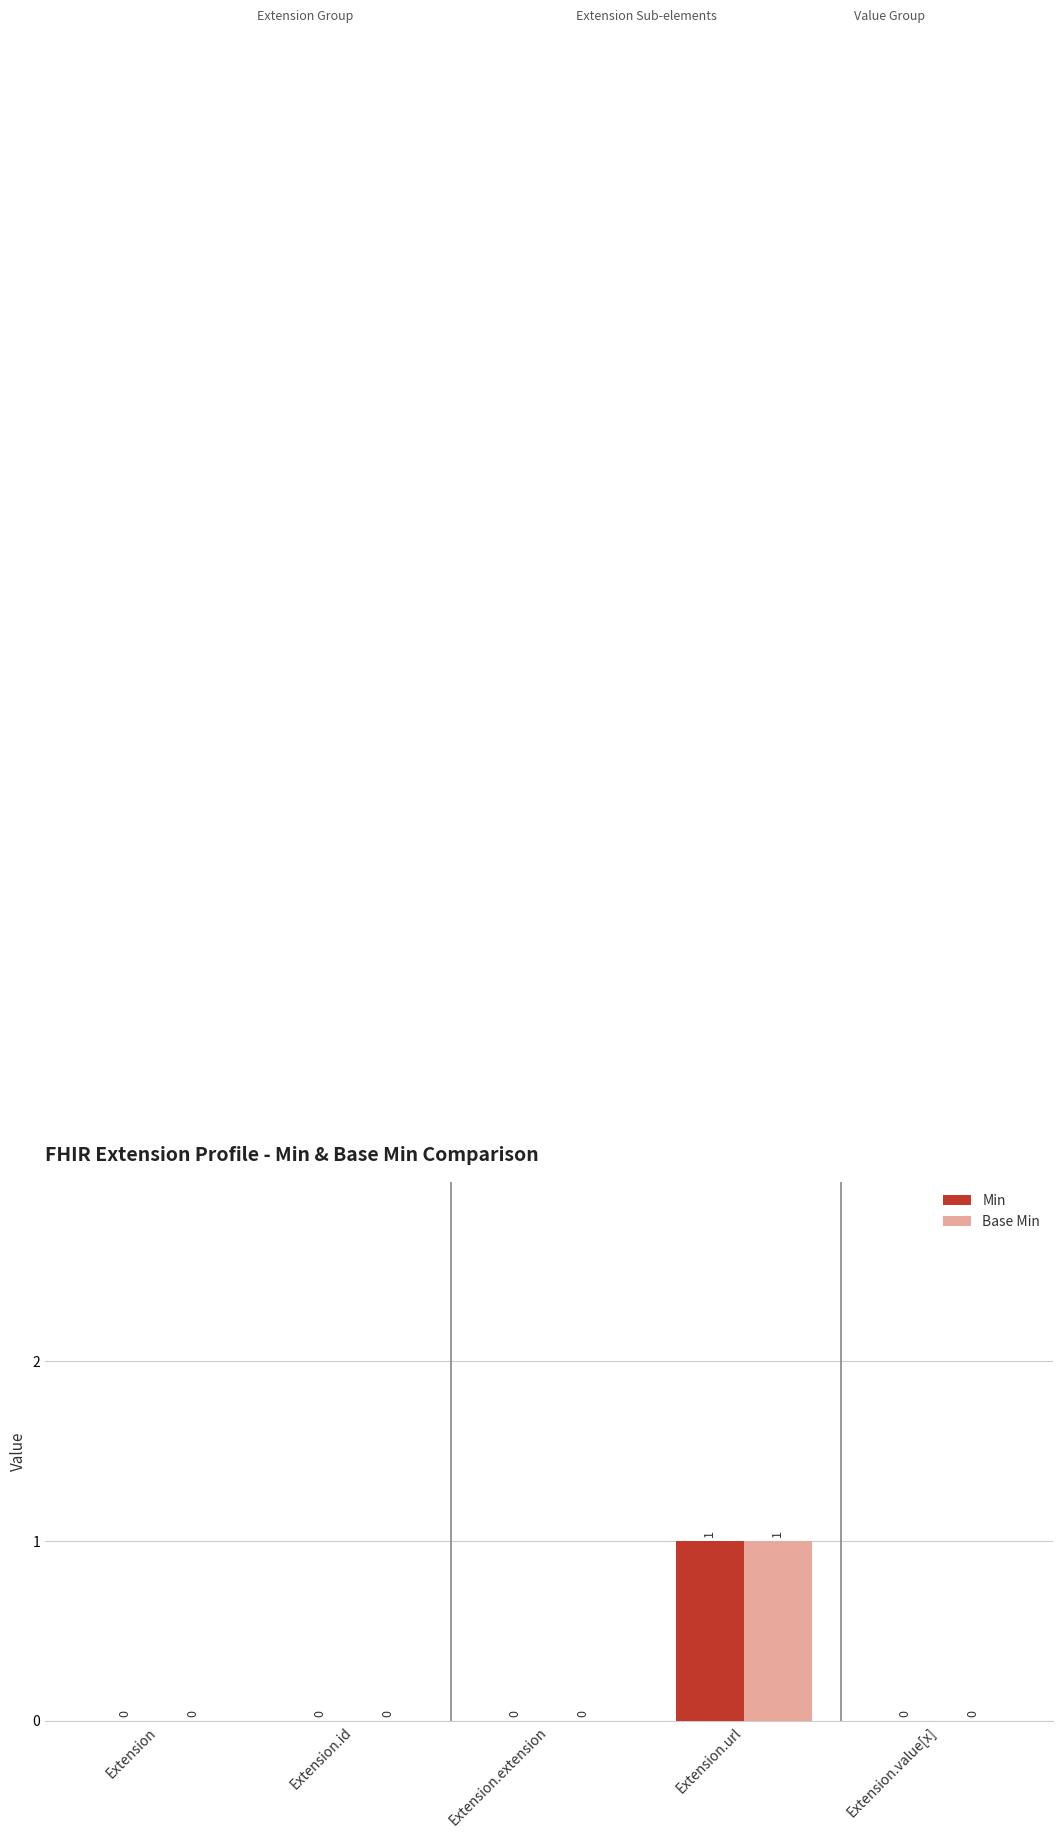

Is the value of Min at Extension.value[x] greater than the value of Base Min at Extension.url?

No